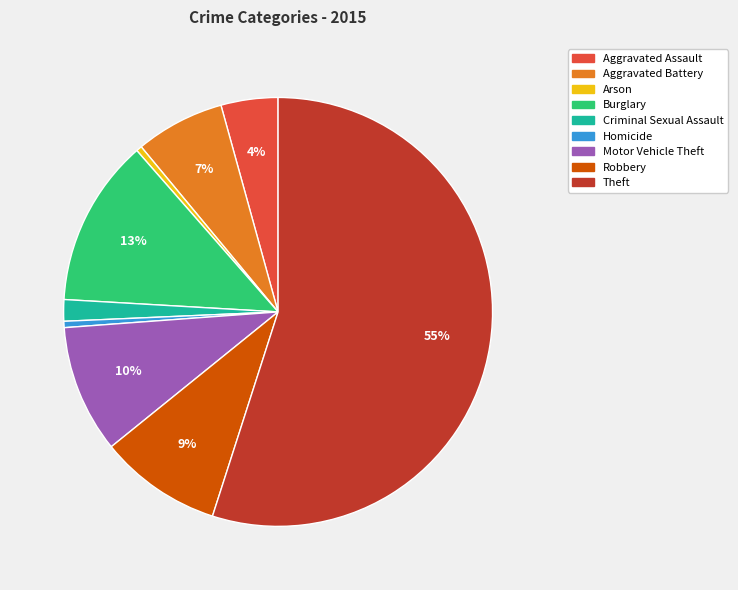

Approximately how many times larger is the value at Aggravated Assault compared to Arson?

10.0